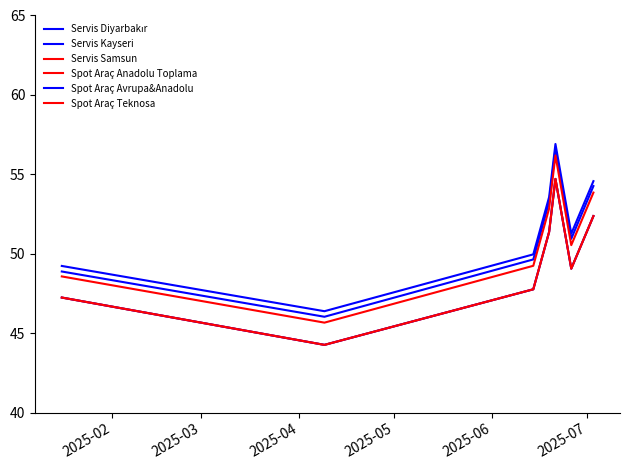

What is the lowest value of the Spot Araç Avrupa&Anadolu series?

44.3